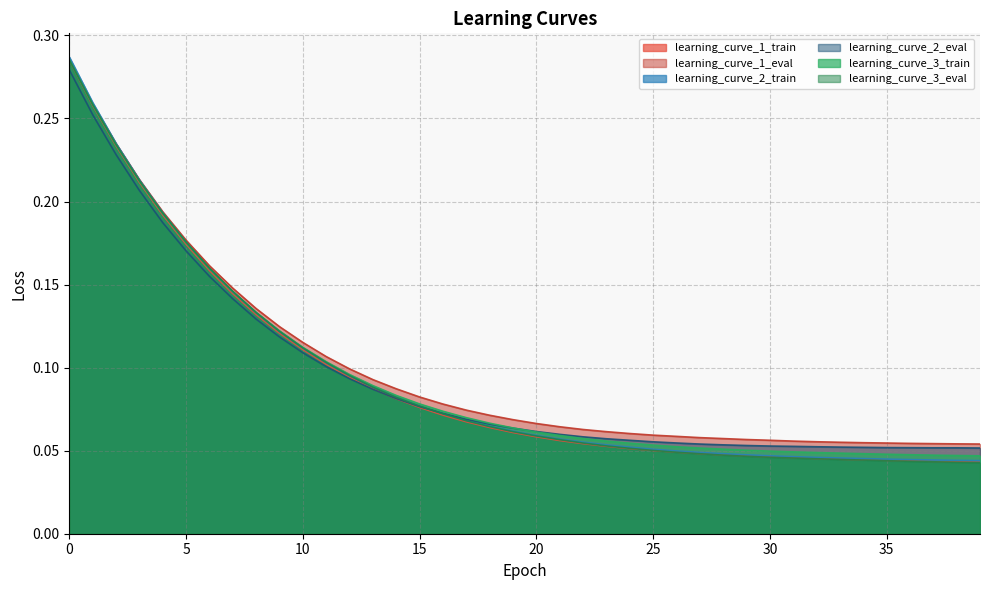

List the series in order of their peak value, lowest first.

learning_curve_2_eval, learning_curve_1_train, learning_curve_3_eval, learning_curve_3_train, learning_curve_1_eval, learning_curve_2_train